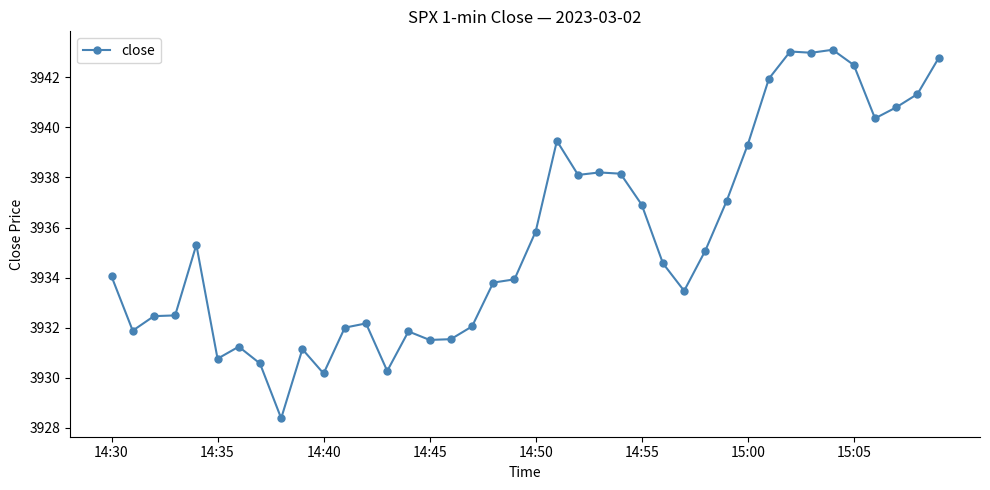

What is the difference between the maximum and minimum values?

14.7